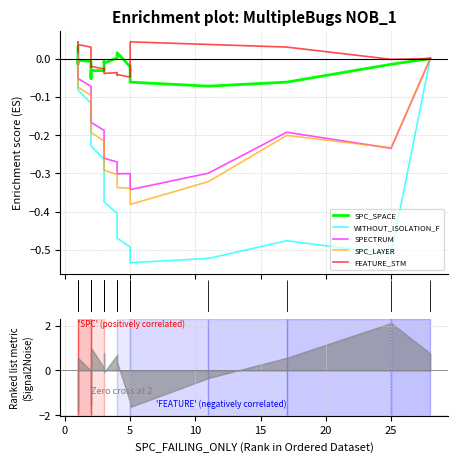

Reading left to right, what are all the values shown in this chart?

SPC_SPACE: 0.0	-0.0	-0.0	-0.0	-0.0	-0.1	-0.0	-0.0	-0.0	-0.0	-0.0	0.0	0.0	0.0	-0.0	-0.1	-0.1	-0.1	-0.0	0.0
WITHOUT_ISOLATION_F: 0.0	-0.0	-0.1	-0.1	-0.2	-0.2	-0.2	-0.3	-0.3	-0.3	-0.4	-0.4	-0.4	-0.5	-0.5	-0.5	-0.5	-0.5	-0.5	0.0
SPECTRUM: 0.0	-0.0	-0.1	-0.1	-0.1	-0.1	-0.2	-0.2	-0.2	-0.2	-0.3	-0.3	-0.3	-0.3	-0.3	-0.3	-0.3	-0.2	-0.2	0.0
SPC_LAYER: 0.0	-0.0	-0.1	-0.1	-0.1	-0.2	-0.2	-0.2	-0.2	-0.3	-0.3	-0.3	-0.3	-0.3	-0.3	-0.4	-0.3	-0.2	-0.2	0.0
FEATURE_STM: 0.0	0.0	0.0	0.0	-0.0	-0.0	-0.0	-0.0	-0.0	-0.0	-0.0	-0.0	-0.0	-0.0	-0.0	0.0	0.0	0.0	-0.0	0.0